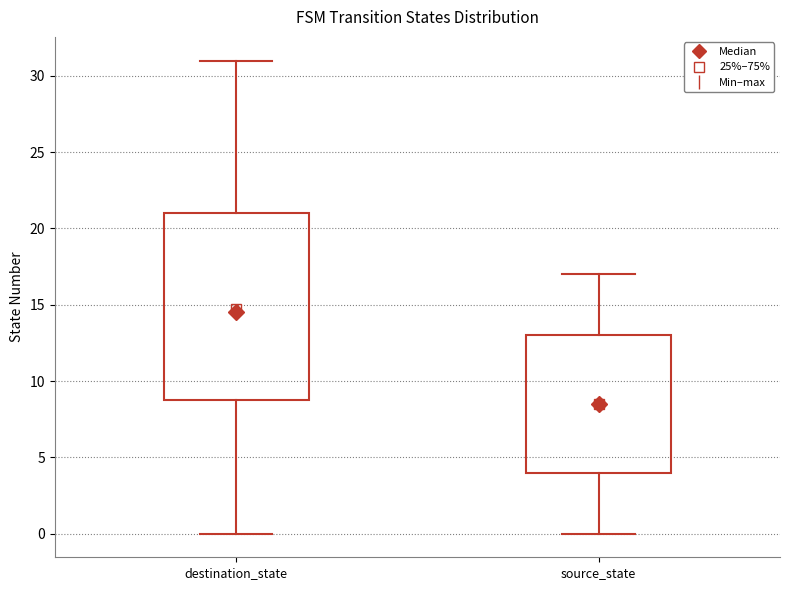

Which box's median line is the lowest?

source_state